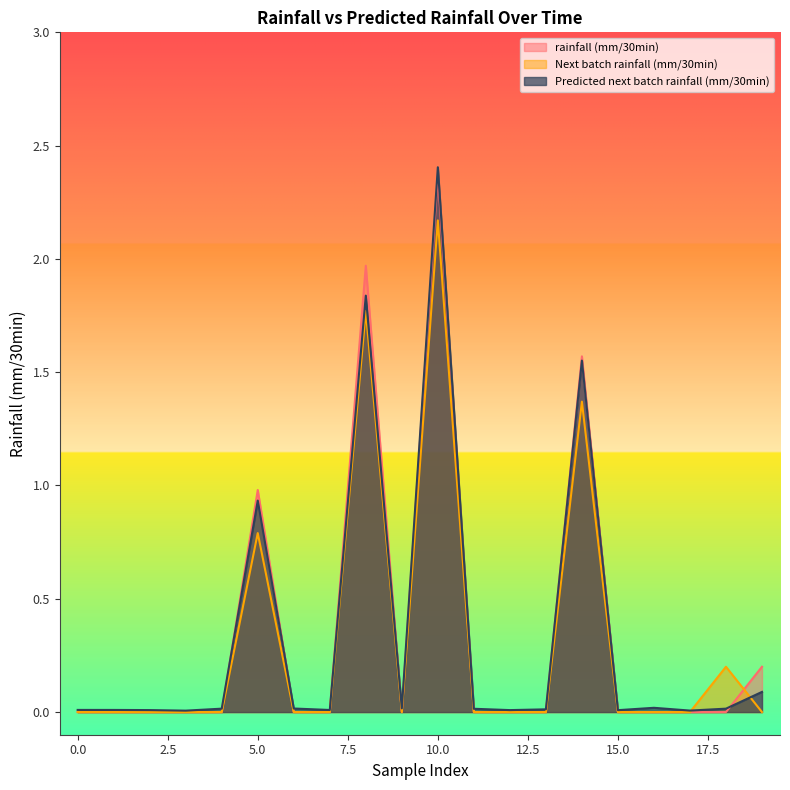

True or false: Predicted next batch rainfall (mm/30min) has a value of 0.0 at 9.

True